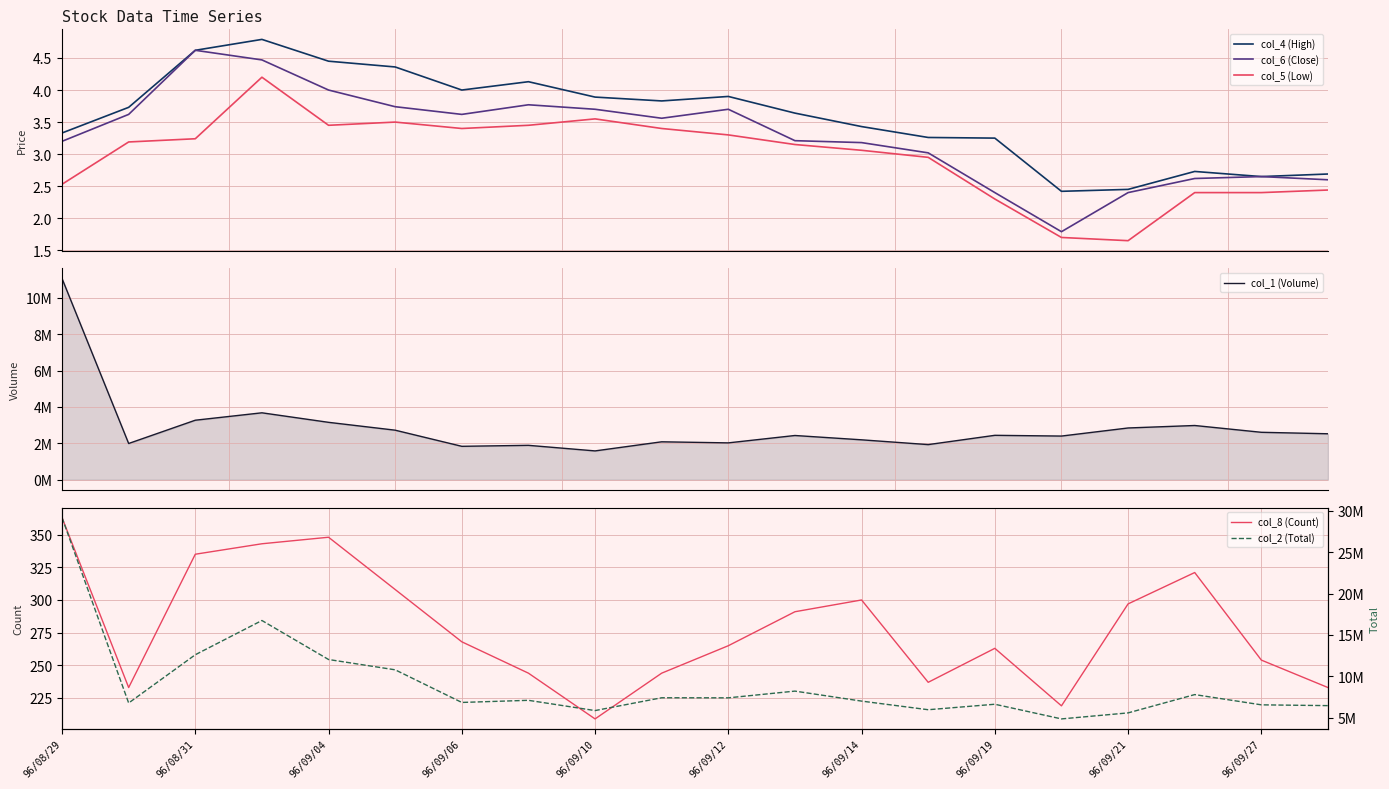

Is it true that col_8 (Count) equals 113 at 96/09/21?

False